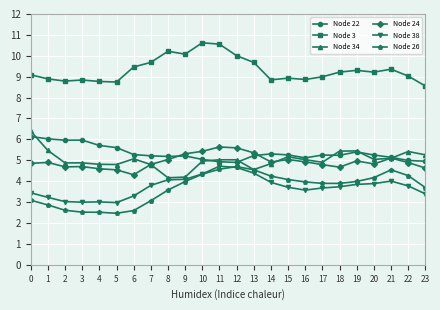

What is the minimum value shown in the chart?

2.5